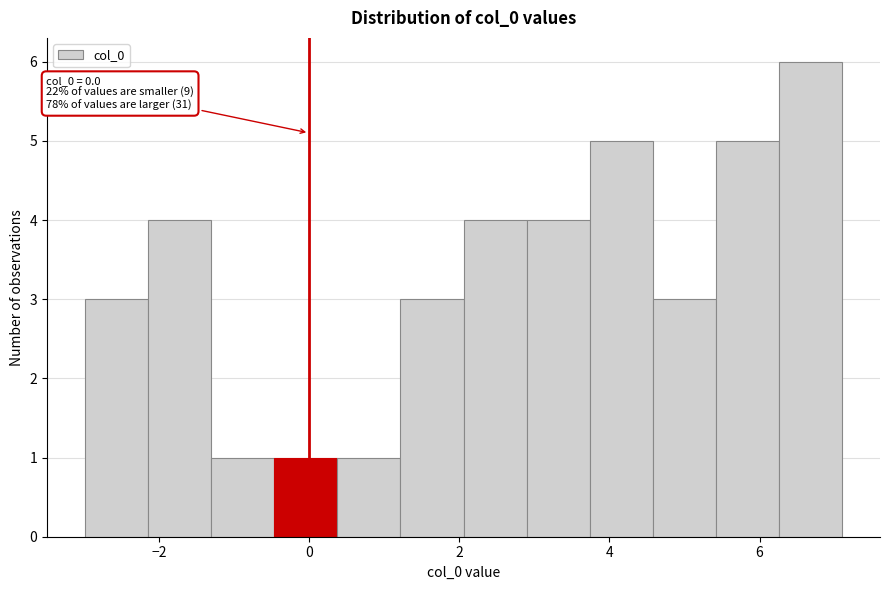

Which range on the x-axis has the tallest bar?

6.2 to 7.0